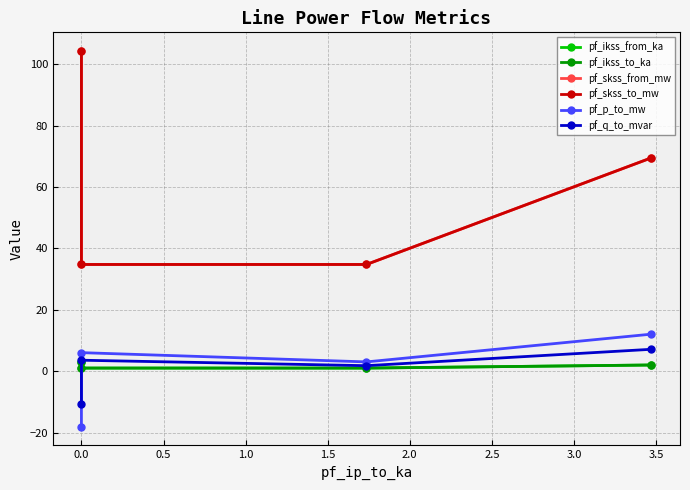

What is the sum of the pf_skss_from_mw values at 0.5 and 1.0?

104.2